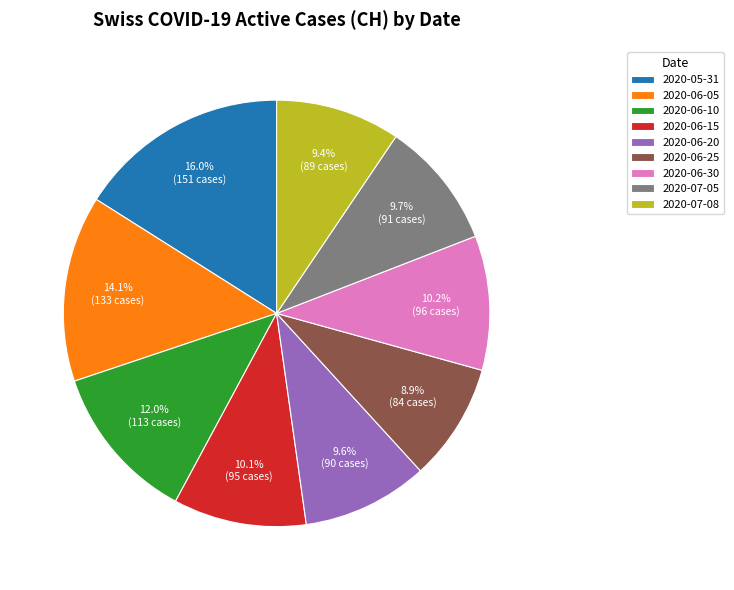

Which slice is the smallest?

2020-06-25